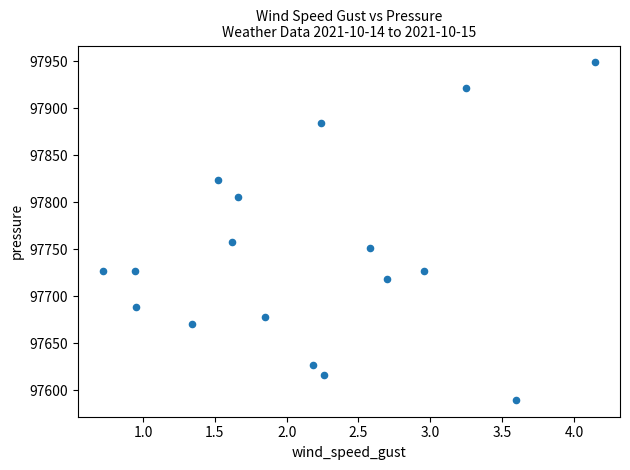

What Y value in the scatter plot is closest to 97769?

97757.7